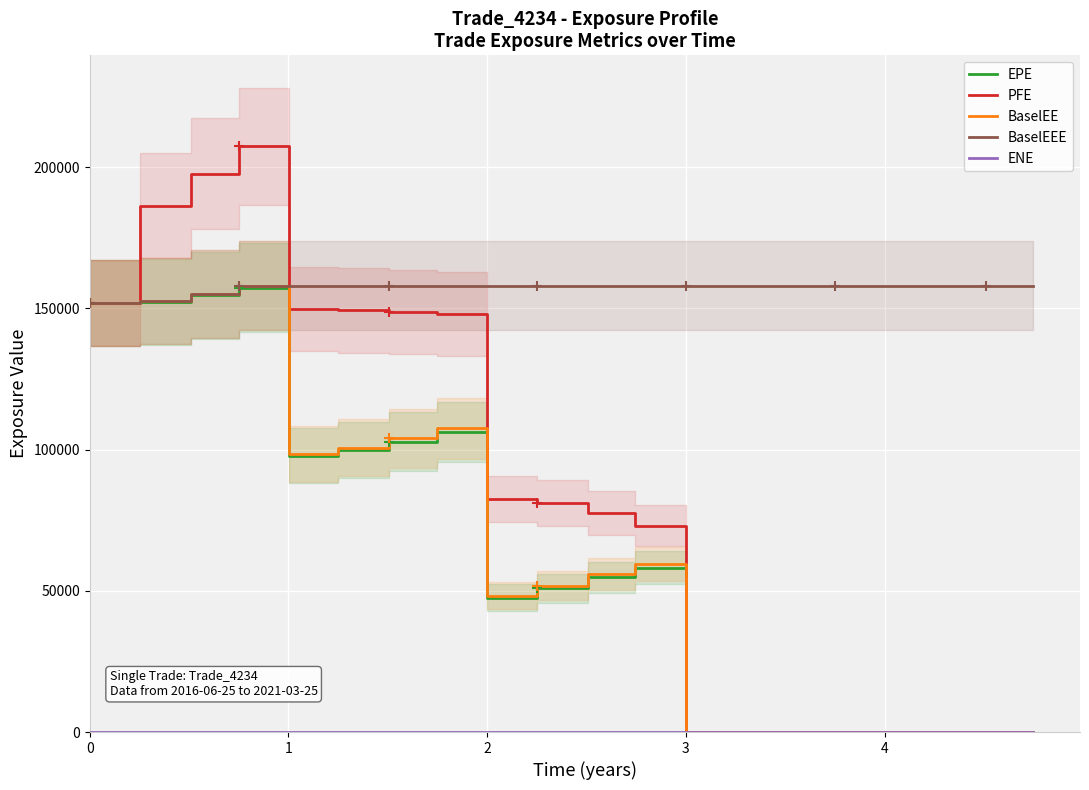

True or false: BaselEE has a value of 151884.0 at 0.

True